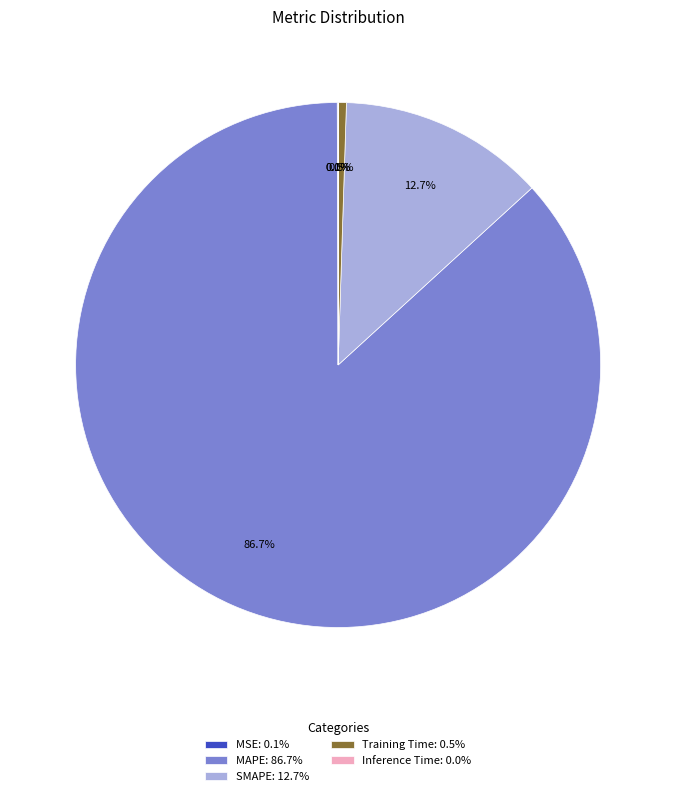

To the nearest percent, what percentage of the pie is MAPE?

87%